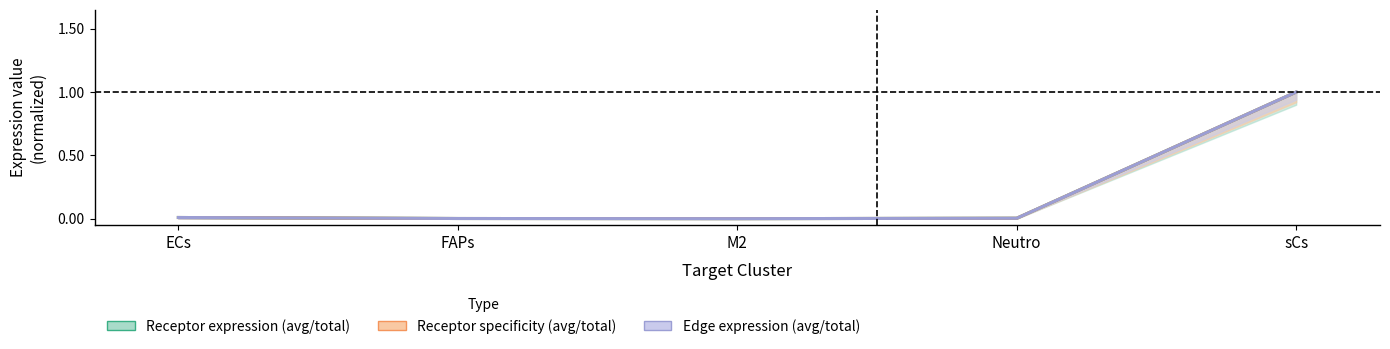

Is it true that Receptor derived specificity of average expression value equals 0.0 at Neutro?

False